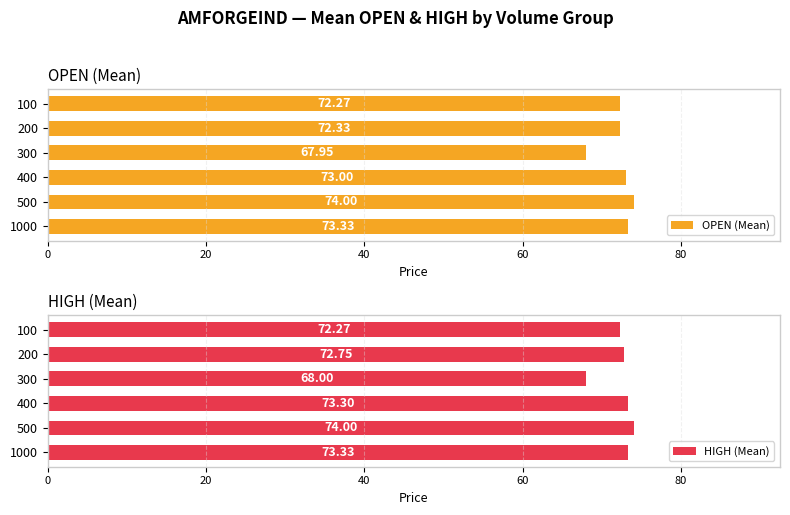

The value of HIGH (Mean) at 100 is 18.6. True or false?

False